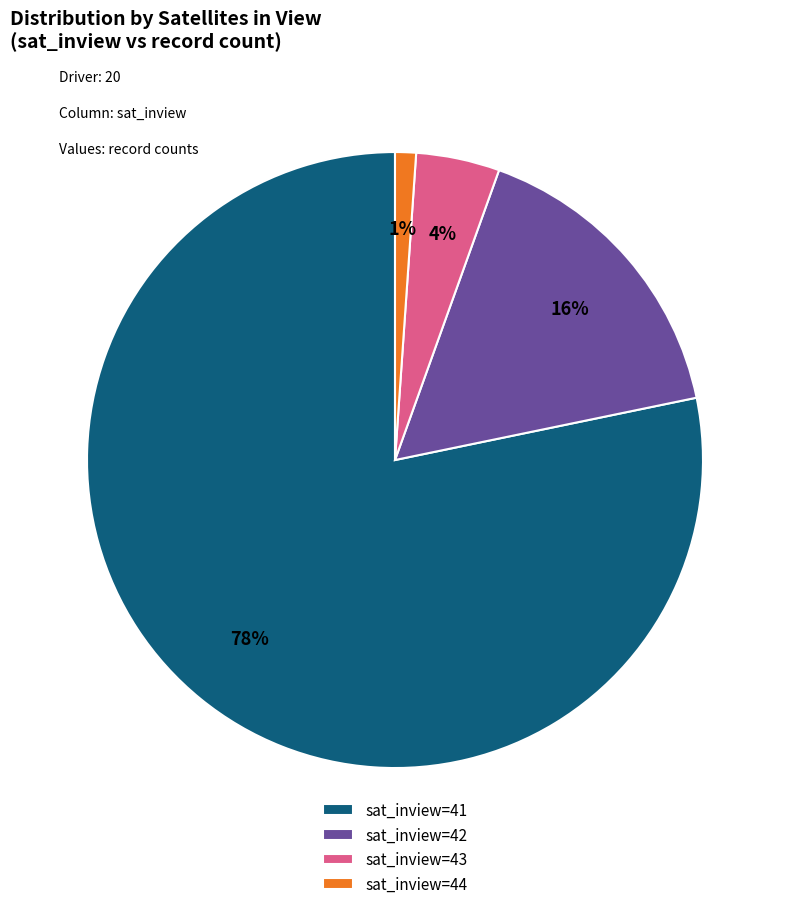

Rank the categories by value from lowest to highest.

sat_inview=44, sat_inview=43, sat_inview=42, sat_inview=41